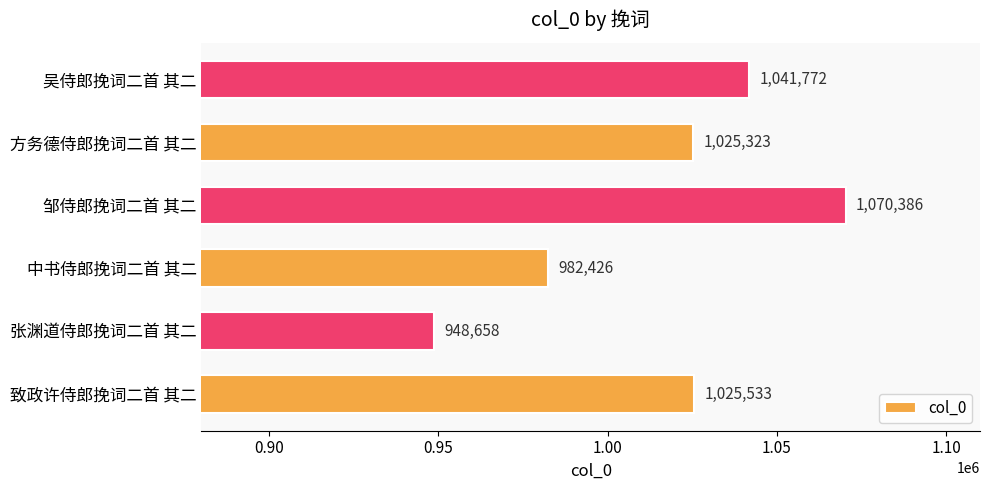

At which category does the chart reach its minimum across all series?

张渊道侍郎挽词二首 其二